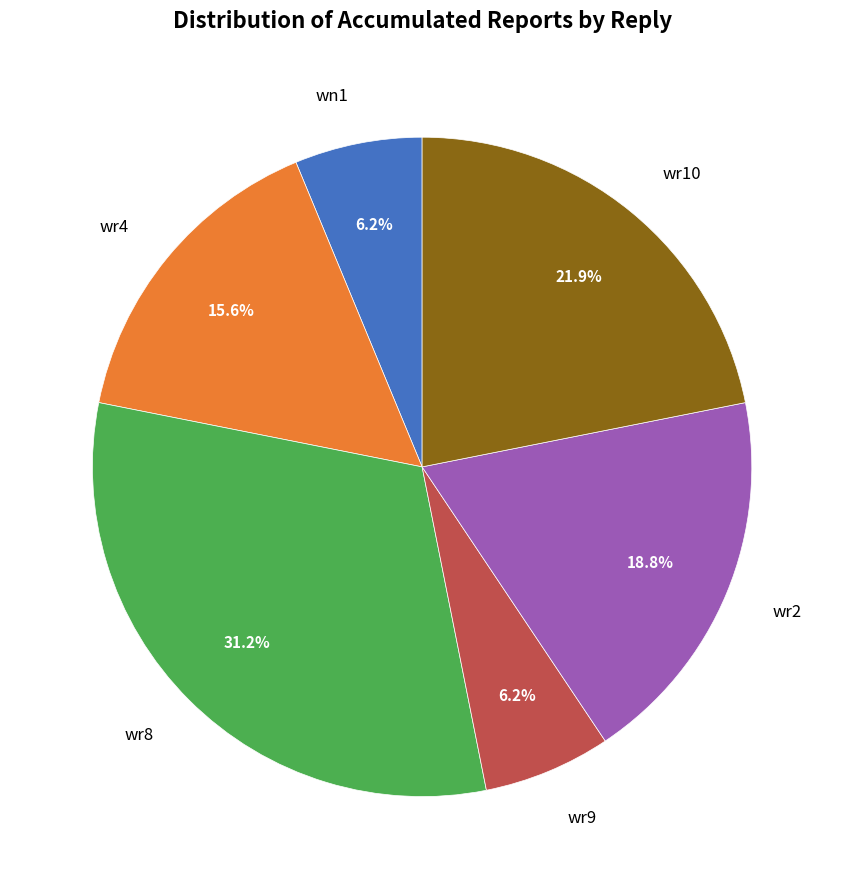

Count the number of slices in the pie.

6